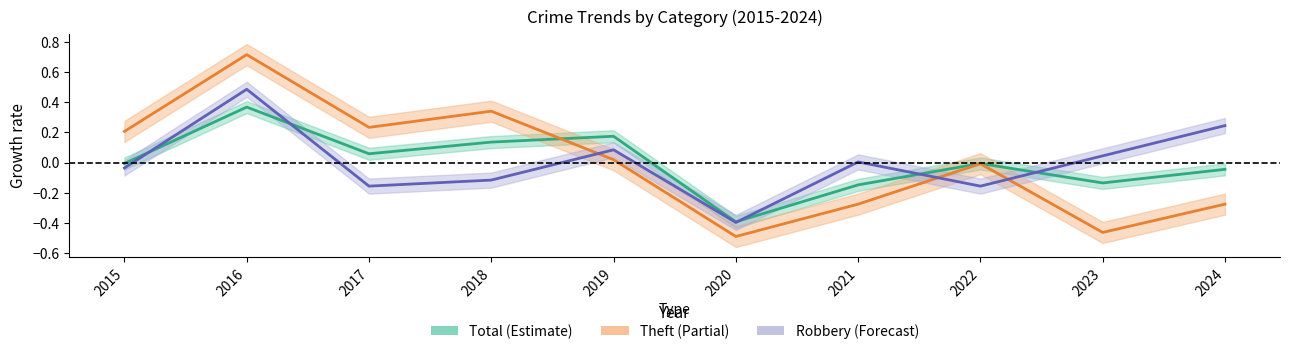

Reading right to left, transcribe all the data shown in this chart.

Total: 2024=-0.0	2023=-0.1	2022=-0.0	2021=-0.1	2020=-0.4	2019=0.2	2018=0.1	2017=0.1	2016=0.4	2015=-0.0
Theft: 2024=-0.3	2023=-0.5	2022=-0.0	2021=-0.3	2020=-0.5	2019=0.0	2018=0.3	2017=0.2	2016=0.7	2015=0.2
Robbery: 2024=0.2	2023=0.0	2022=-0.2	2021=0.0	2020=-0.4	2019=0.1	2018=-0.1	2017=-0.2	2016=0.5	2015=-0.0